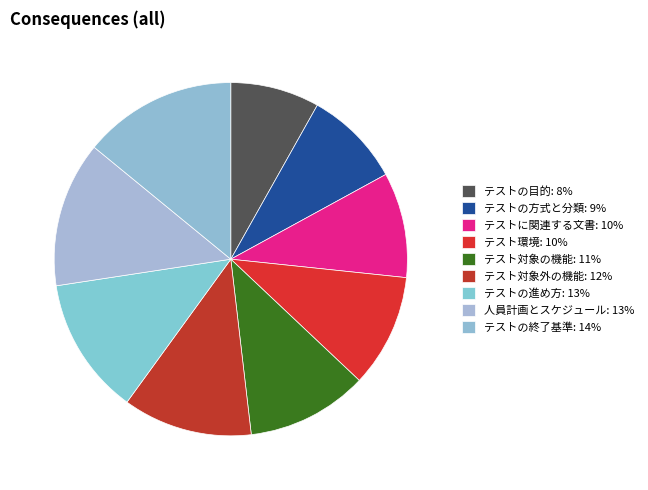

Which category has the biggest portion of the pie?

テストの終了基準